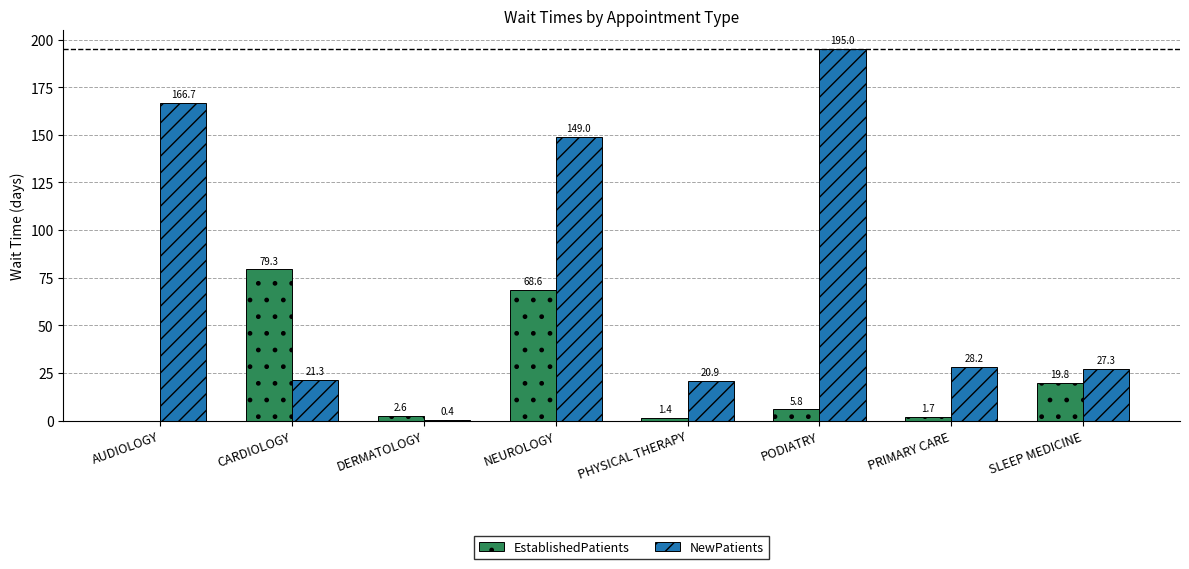

What is the maximum value shown in the chart?

195.0